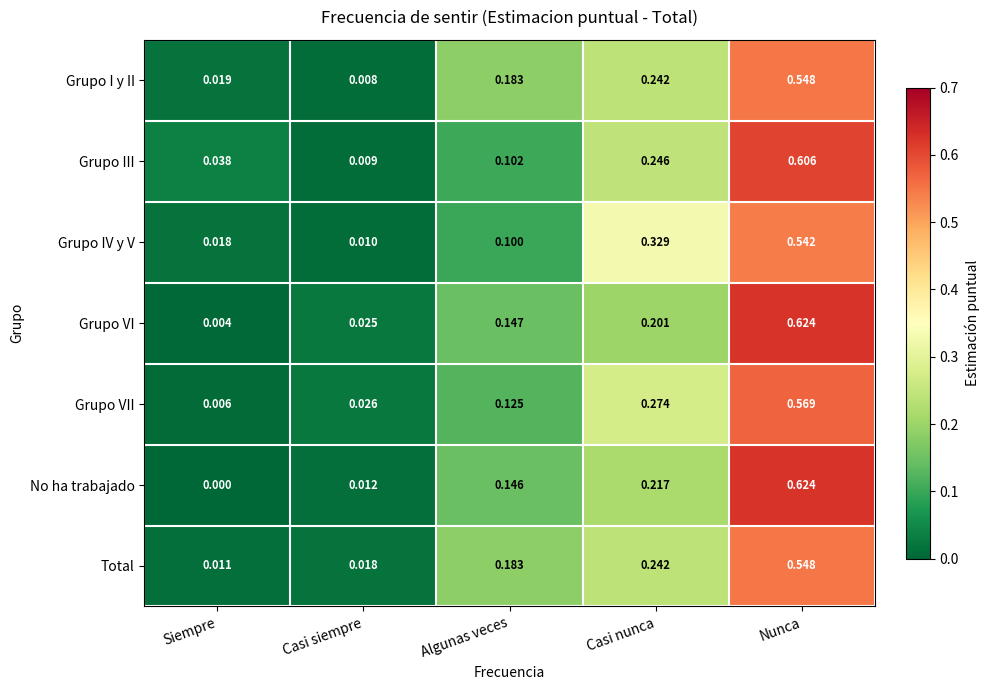

At which label is Grupo III closest to 0?

Casi siempre